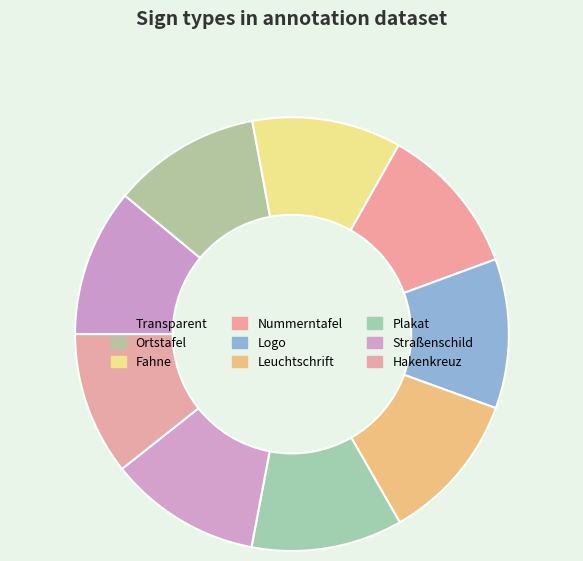

How many slices are in this pie chart?

9